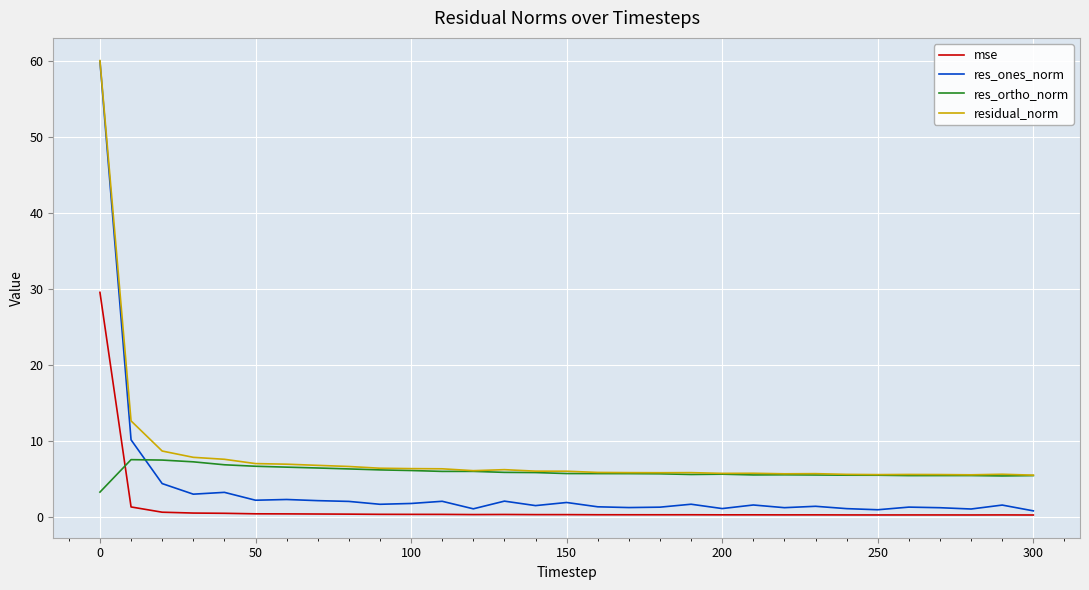

True or false: residual_norm and mse cross at least once.

False